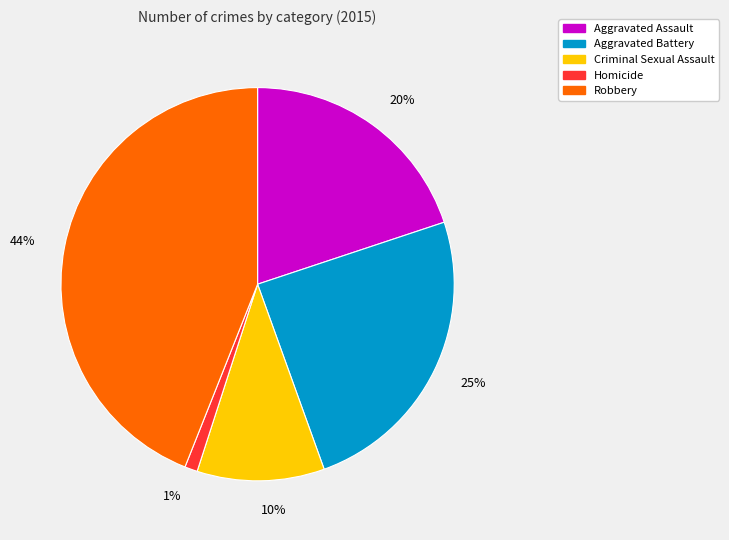

How many segments does this pie chart have?

5